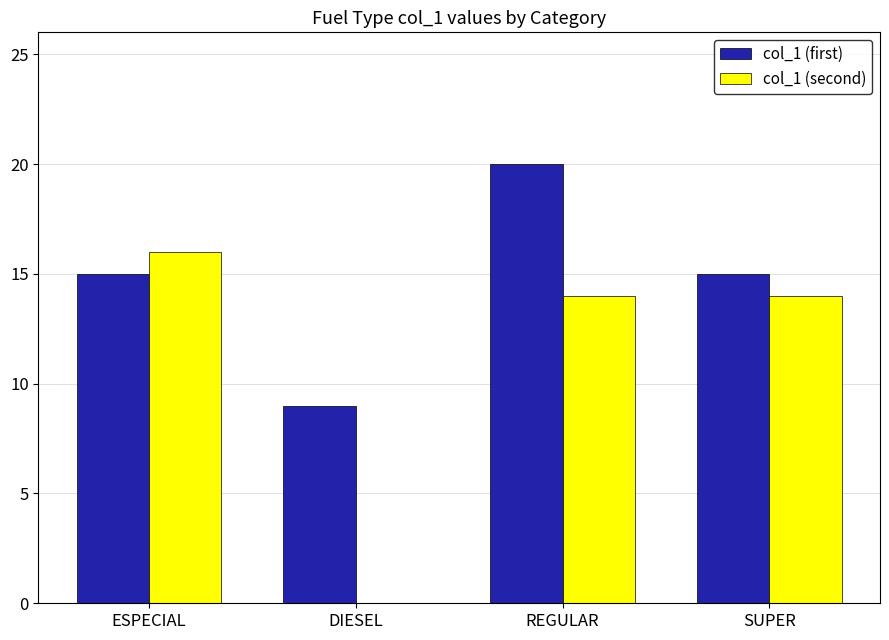

What is the sum of the col_1 (first) values at DIESEL and REGULAR?

29